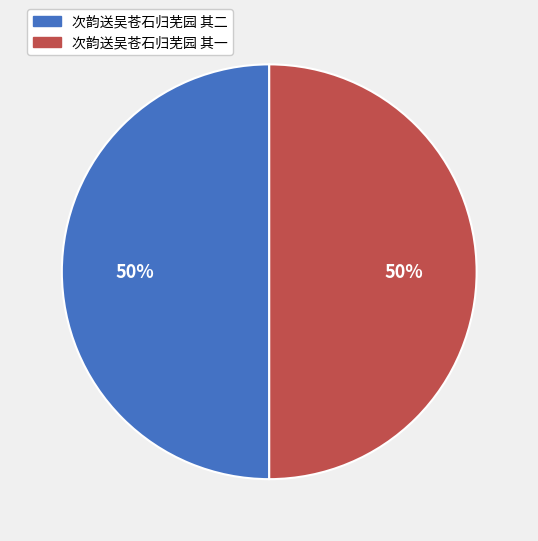

To the nearest percent, what is the average slice percentage?

50%